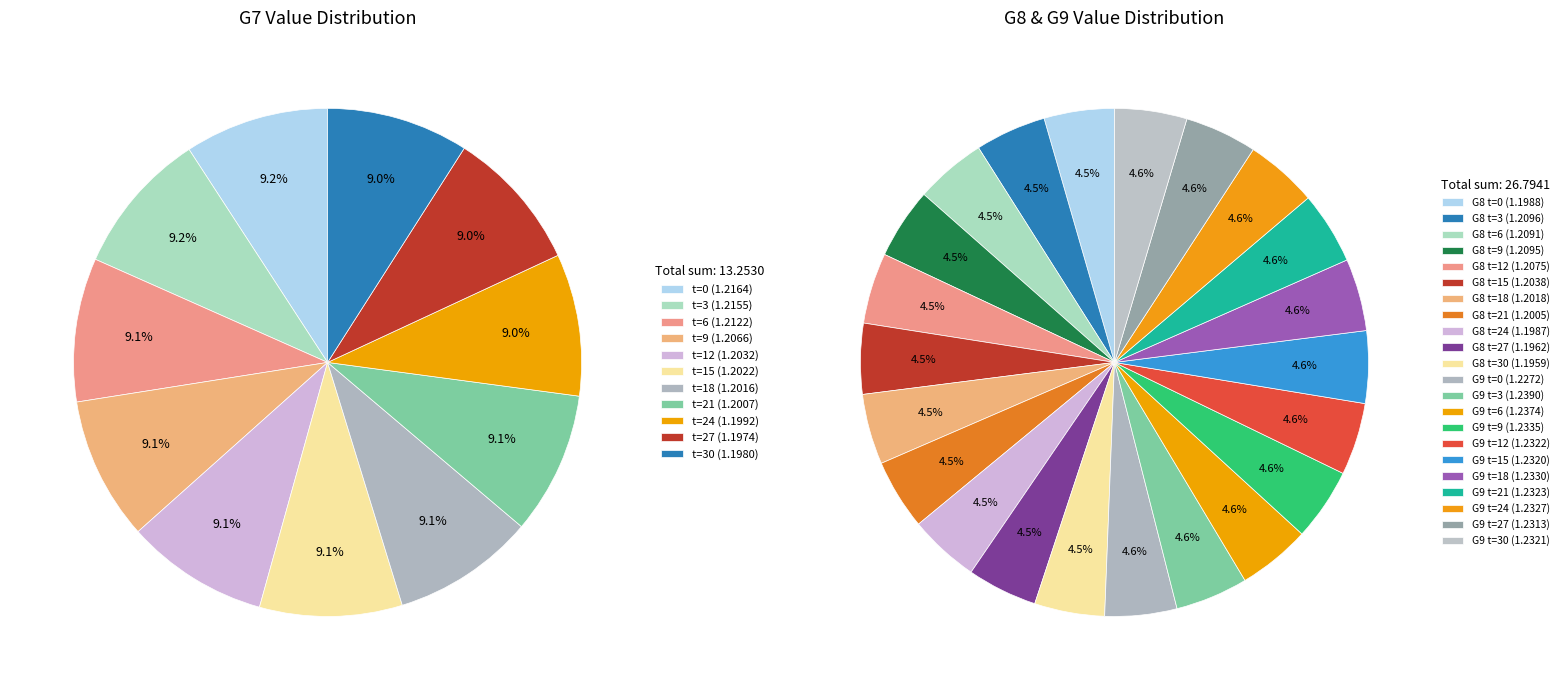

Is the sum of G7 and 3 greater than half?

No